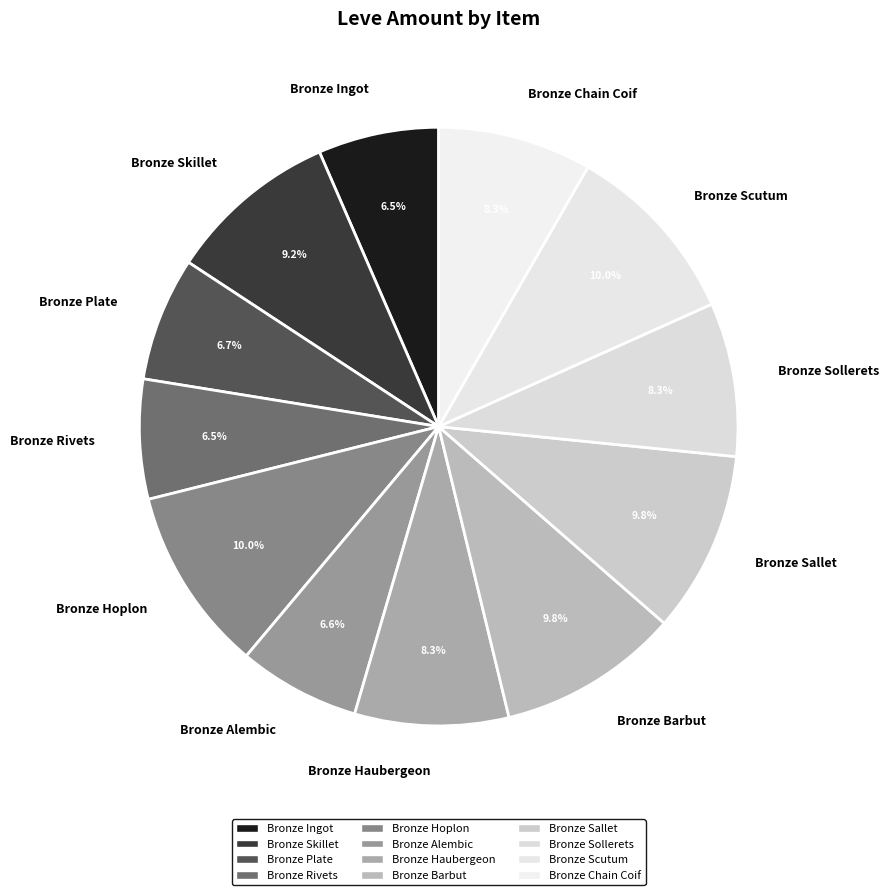

Which has a higher value, Bronze Plate or Bronze Sallet?

Bronze Sallet